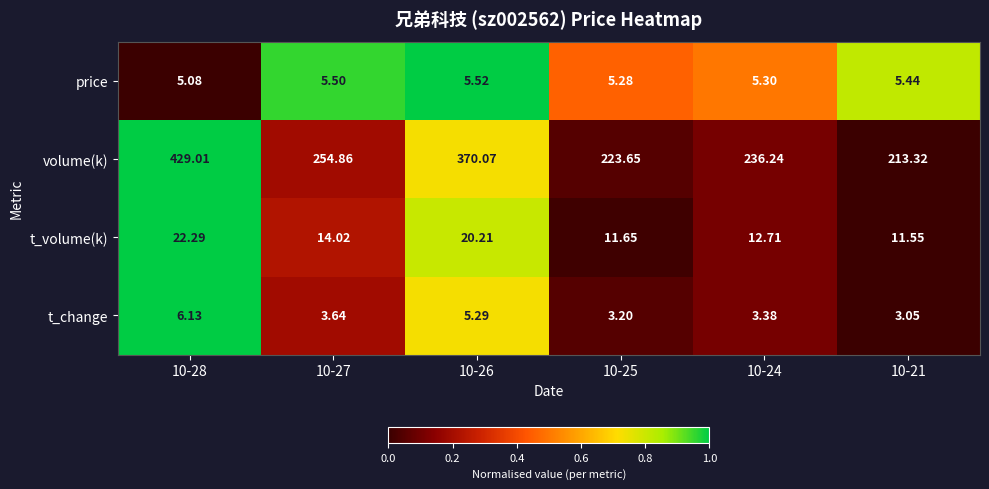

Is the value of volume(k) at 10-24 greater than the value of t_volume(k) at 10-27?

Yes